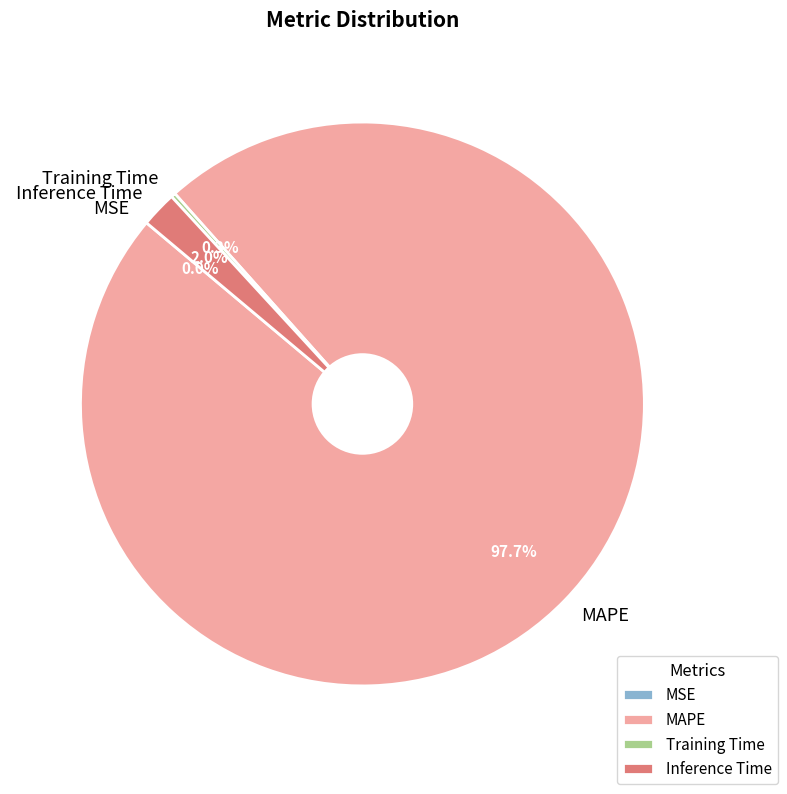

How much of the chart is everything except Inference Time?

98.0%